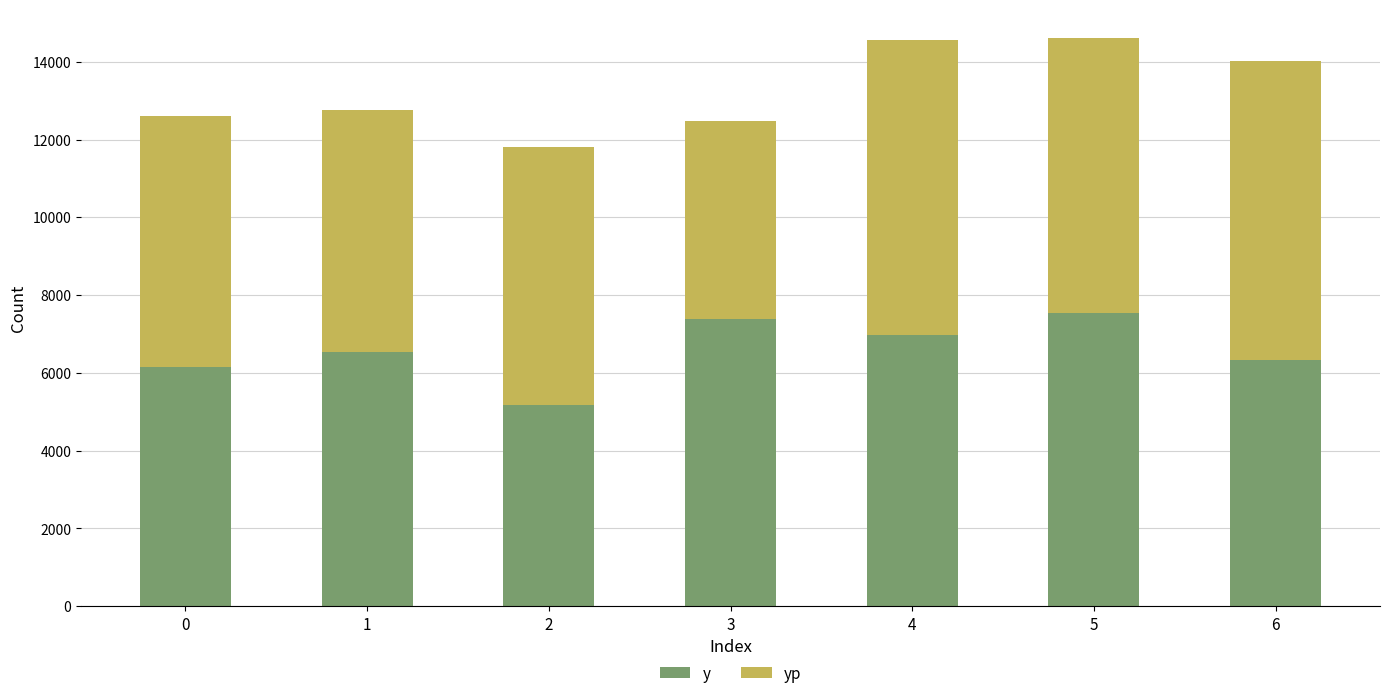

List the labels in order of y value, largest first.

5, 3, 4, 1, 6, 0, 2